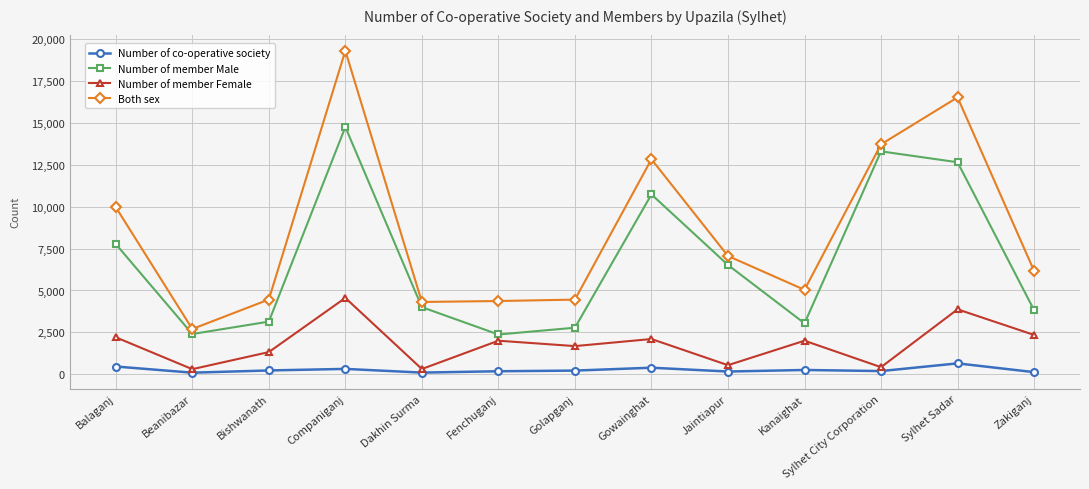

True or false: Number of co-operative society and Both sex intersect in this chart.

False